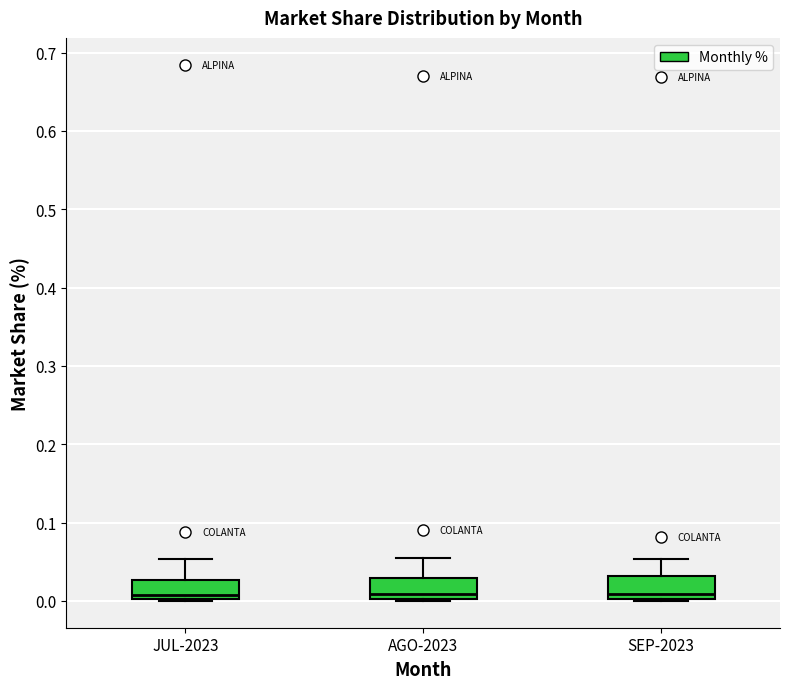

Reading left to right, read every box against the y-axis: the position of its median line, the range the box covers, and the ends of its whiskers. The values are not printed on the chart, so give them approximately, as read against the axis.

JUL-2023: median 0.01, box 0.00 to 0.03, whiskers 0.00 to 0.05
AGO-2023: median 0.01, box 0.00 to 0.03, whiskers 0.00 to 0.06
SEP-2023: median 0.01, box 0.00 to 0.03, whiskers 0.00 to 0.05